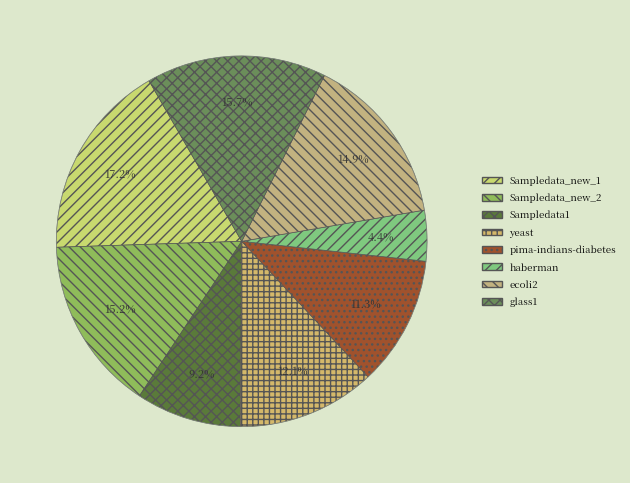

Count the number of slices in the pie.

8